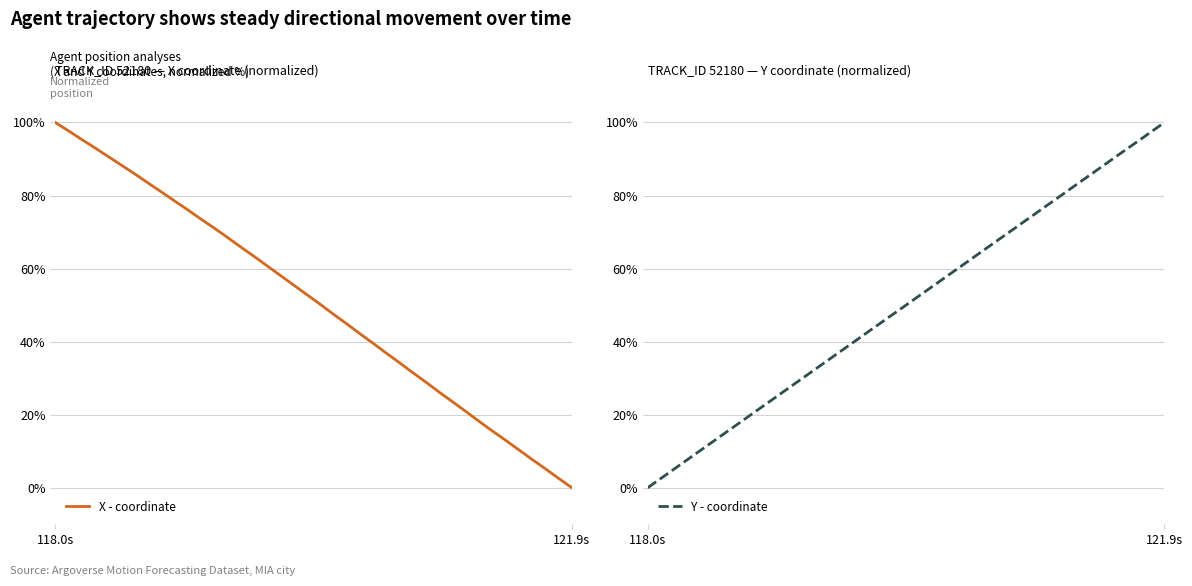

Which category has the lowest value in the X - coordinate series?

121.9s